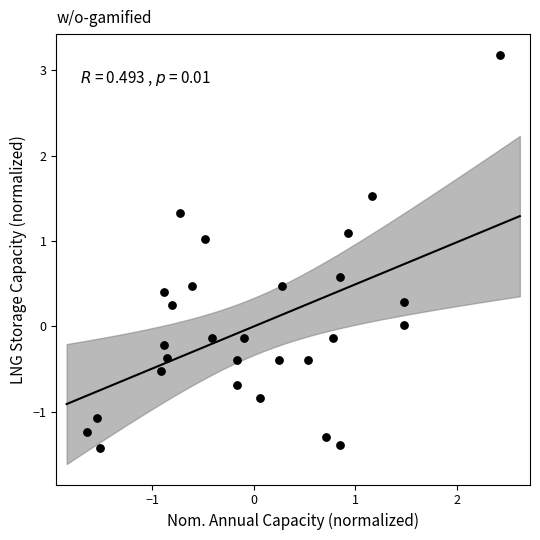

What is the range of Y values (max minus min)?

4.6